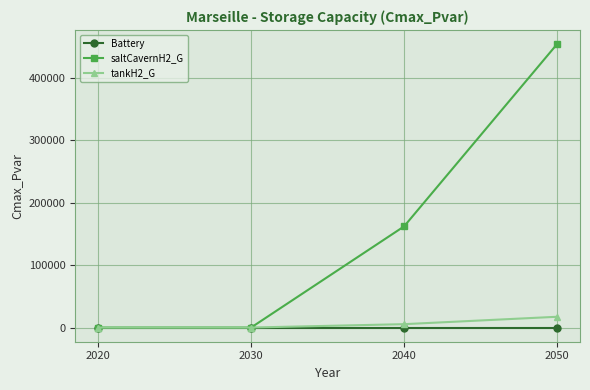

True or false: saltCavernH2_G has more than 2 points higher than both neighbors.

False